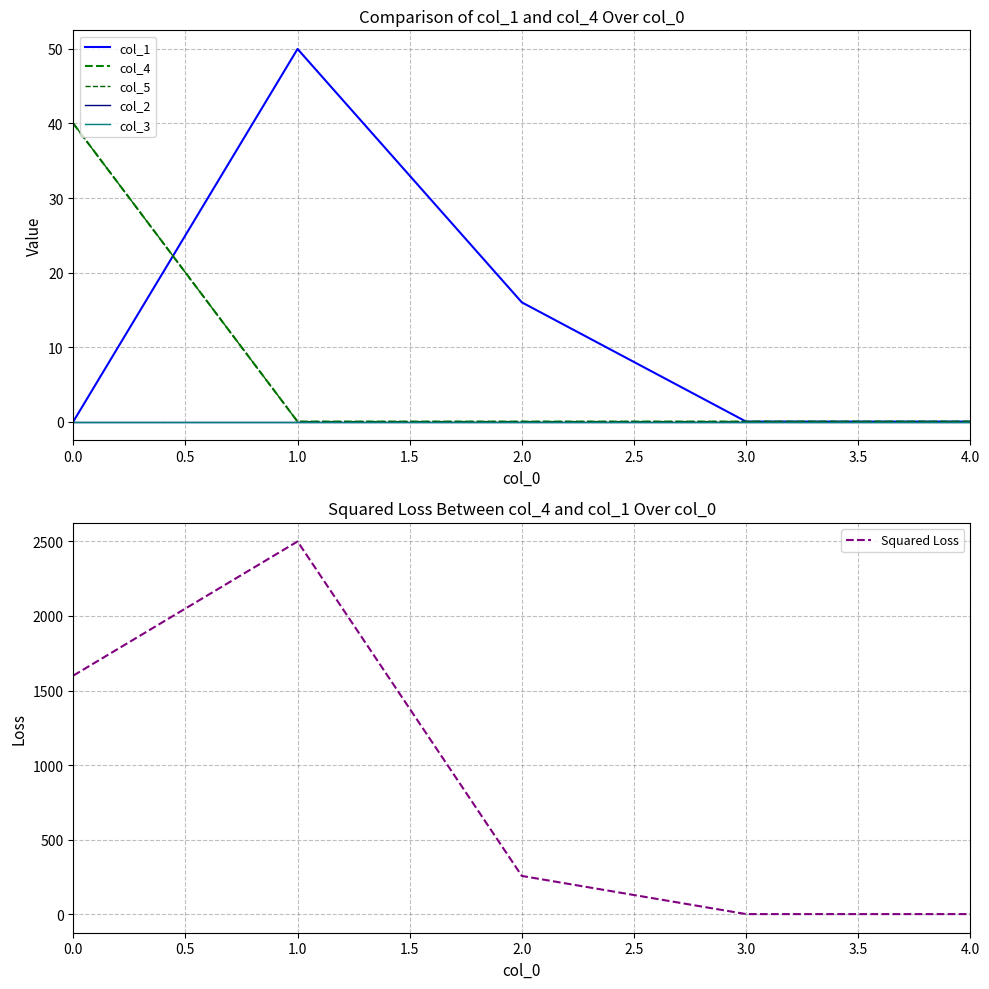

How many distinct data groups are displayed?

6